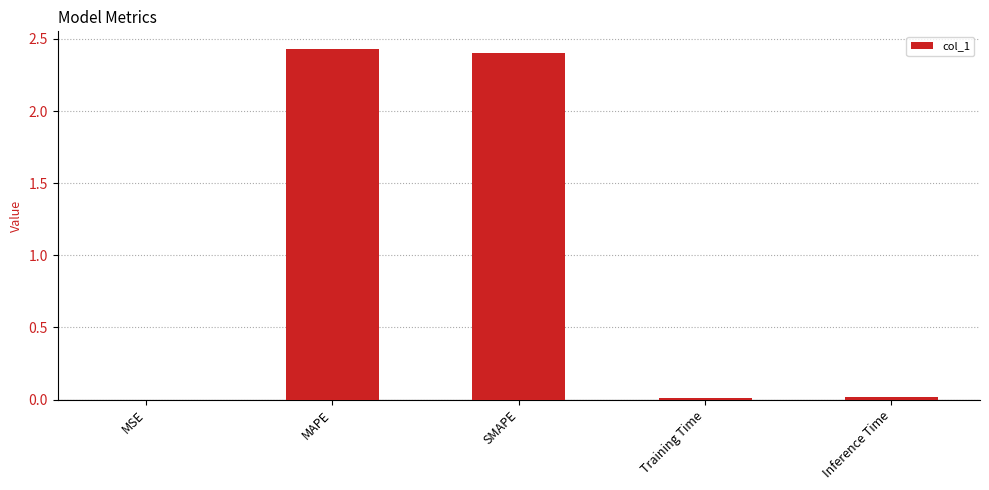

What is the sum of all values?

4.9